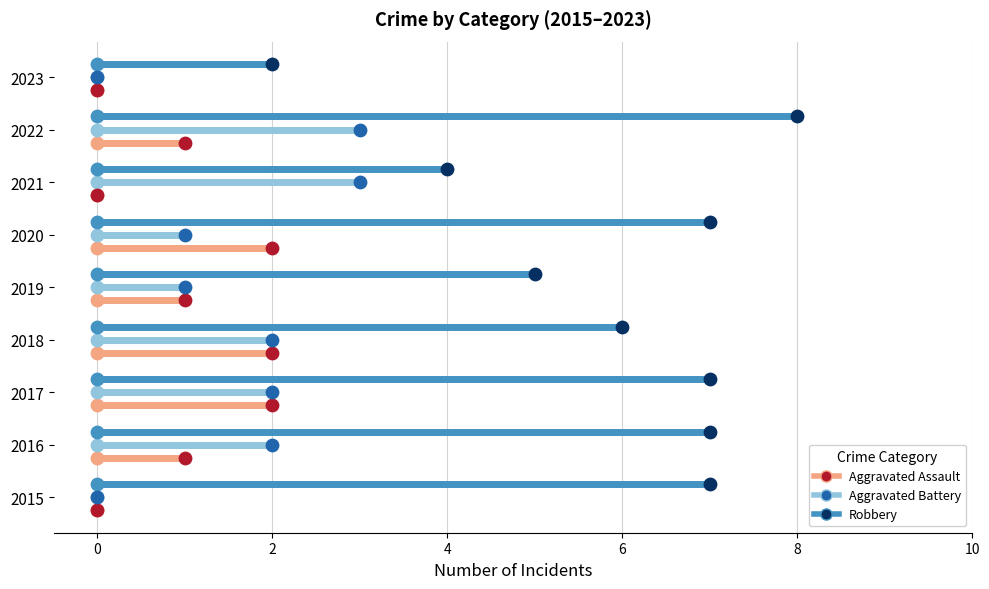

Which series contains the highest Y value?

Robbery